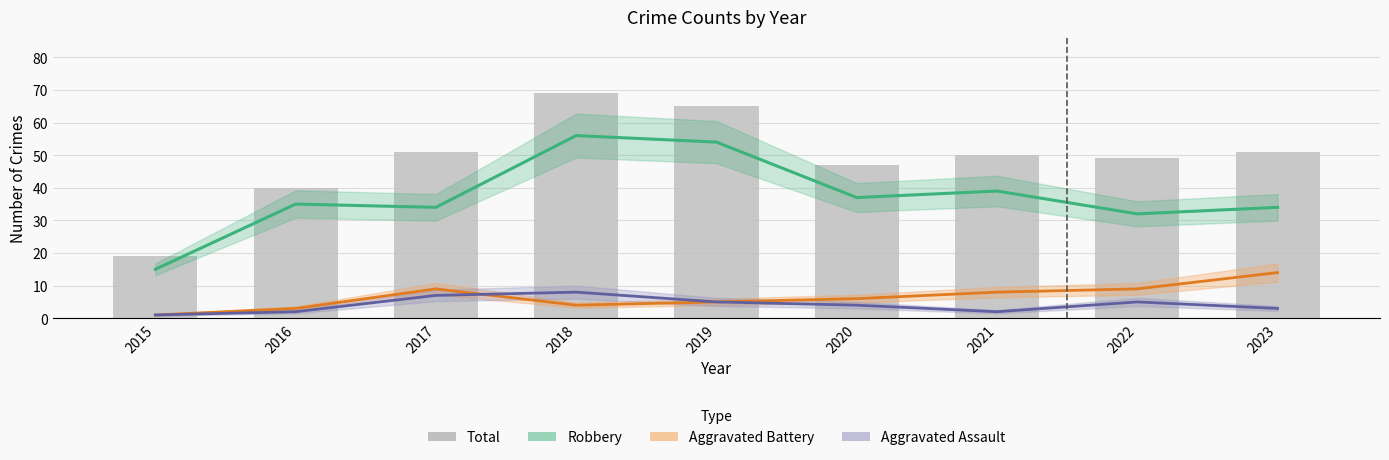

What is the difference between the second highest and second lowest values in the Aggravated Battery series?

6